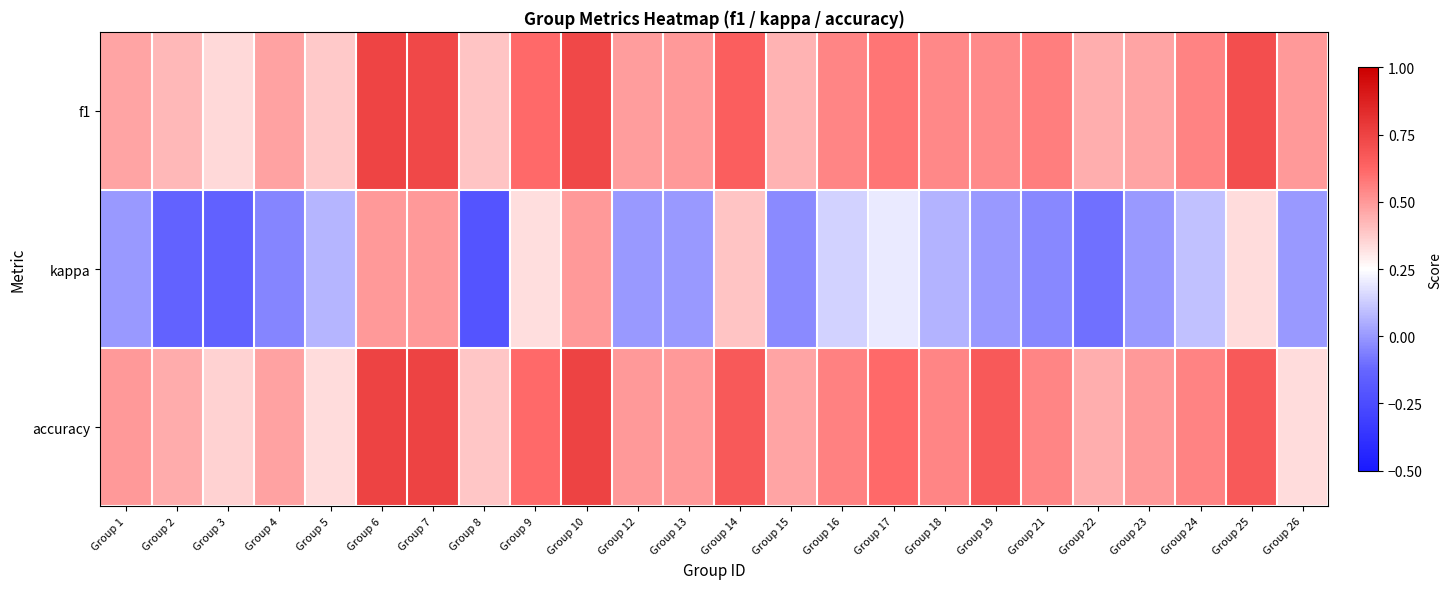

Reading right to left, list all the values displayed in this chart.

f1: Group 26=0.5	Group 25=0.7	Group 24=0.6	Group 23=0.5	Group 22=0.4	Group 21=0.6	Group 19=0.5	Group 18=0.5	Group 17=0.6	Group 16=0.5	Group 15=0.4	Group 14=0.7	Group 13=0.5	Group 12=0.5	Group 10=0.7	Group 9=0.6	Group 8=0.4	Group 7=0.7	Group 6=0.7	Group 5=0.4	Group 4=0.5	Group 3=0.3	Group 2=0.4	Group 1=0.5
kappa: Group 26=0.0	Group 25=0.3	Group 24=0.1	Group 23=0.0	Group 22=-0.1	Group 21=-0.0	Group 19=0.0	Group 18=0.1	Group 17=0.2	Group 16=0.1	Group 15=-0.0	Group 14=0.4	Group 13=0.0	Group 12=0.0	Group 10=0.5	Group 9=0.3	Group 8=-0.2	Group 7=0.5	Group 6=0.5	Group 5=0.1	Group 4=-0.0	Group 3=-0.1	Group 2=-0.1	Group 1=0.0
accuracy: Group 26=0.3	Group 25=0.7	Group 24=0.6	Group 23=0.5	Group 22=0.4	Group 21=0.5	Group 19=0.7	Group 18=0.5	Group 17=0.6	Group 16=0.6	Group 15=0.5	Group 14=0.7	Group 13=0.5	Group 12=0.5	Group 10=0.8	Group 9=0.6	Group 8=0.4	Group 7=0.8	Group 6=0.8	Group 5=0.3	Group 4=0.5	Group 3=0.4	Group 2=0.5	Group 1=0.5